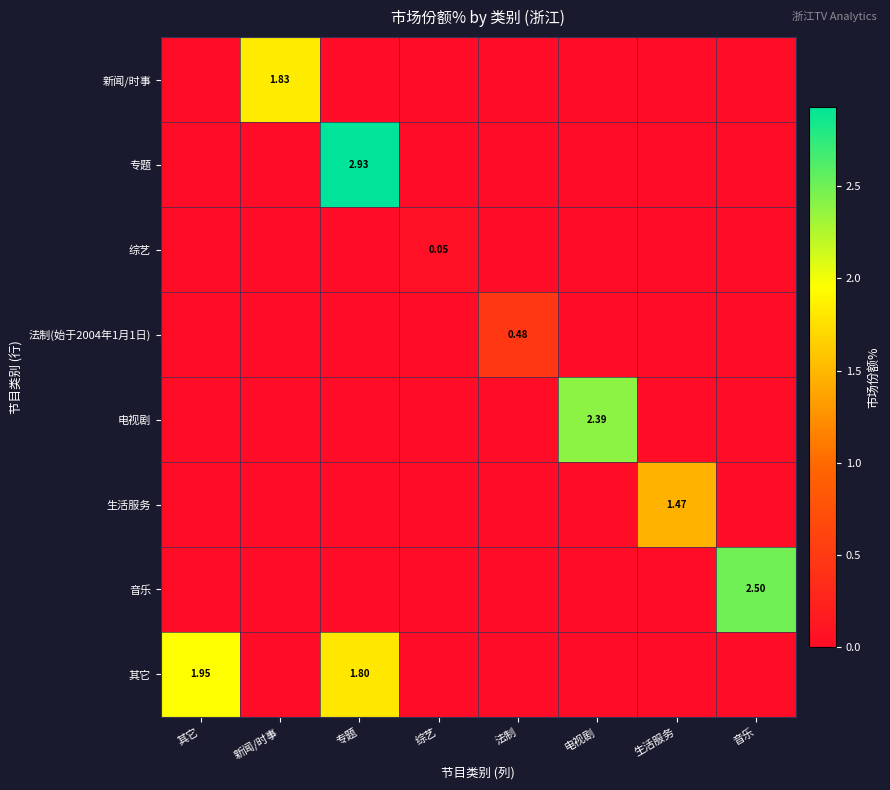

At which category is the sum across all series the highest?

专题